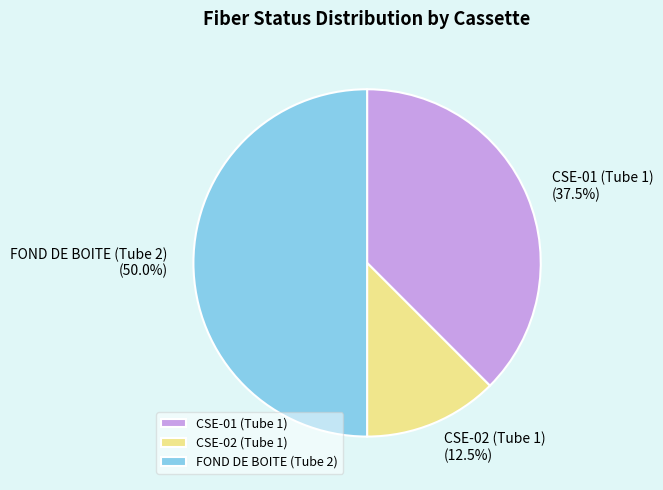

Is it true that CSE-01 (Tube 1) is 27% of the pie?

False